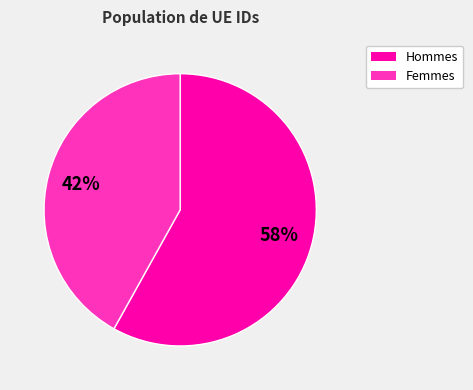

How many segments does this pie chart have?

2